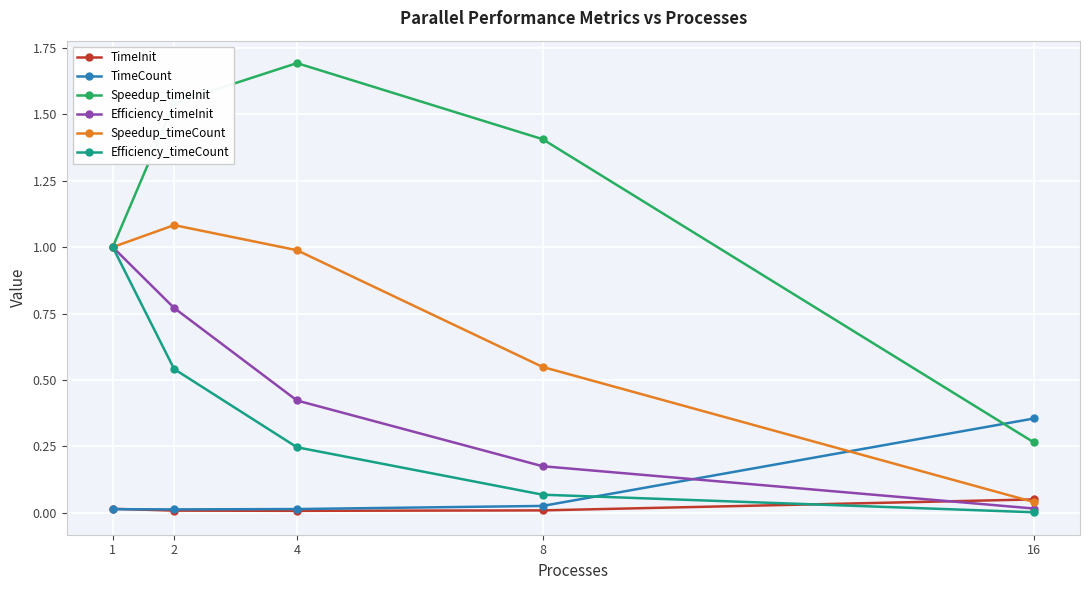

Where do TimeCount and Efficiency_timeInit first cross each other?

8 and 16